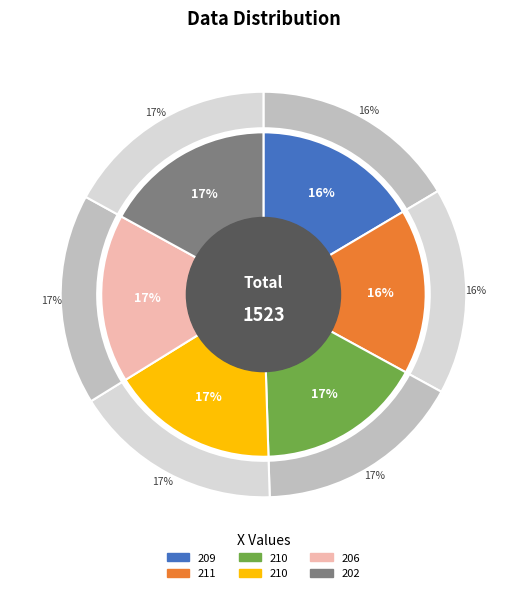

What percentage do 206 and 210 together represent?

33.5%